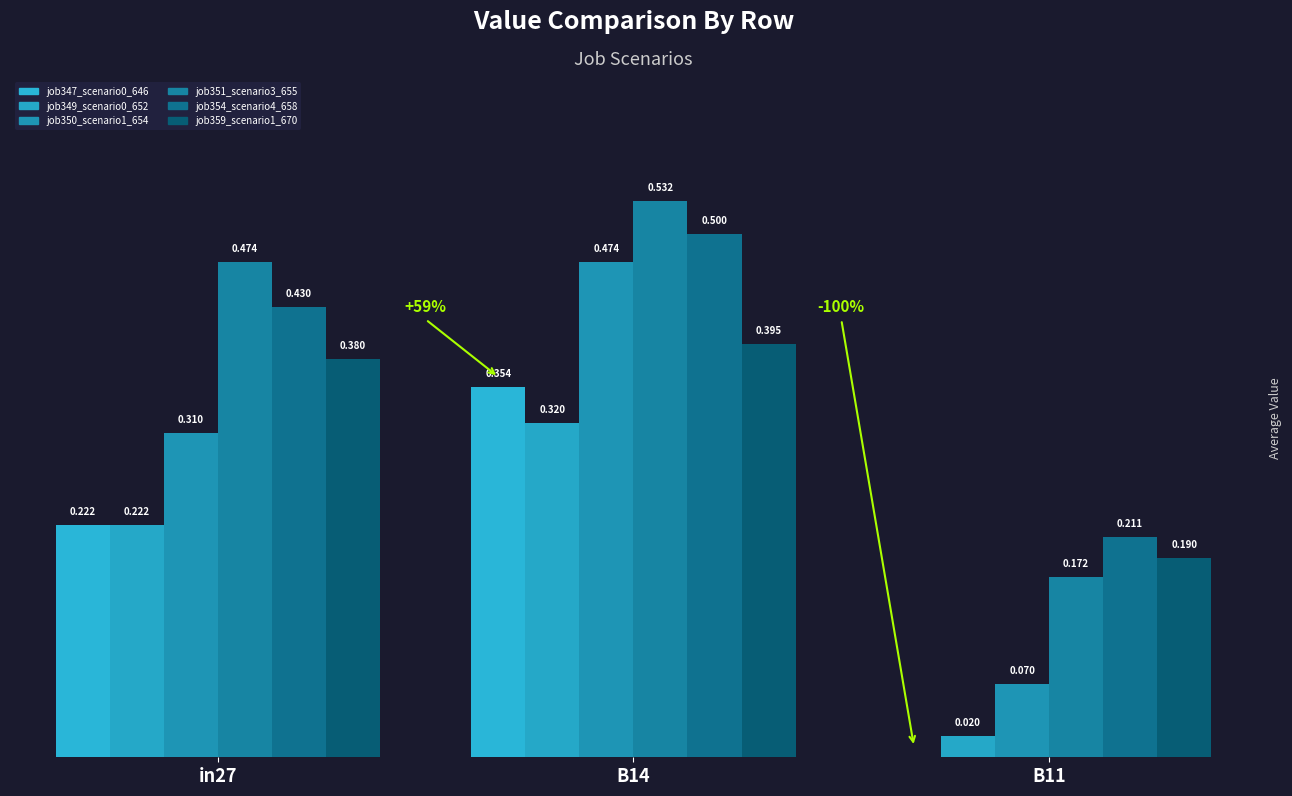

Rank the series at B11 from highest to lowest value.

job354_scenario4_658, job359_scenario1_670, job351_scenario3_655, job350_scenario1_654, job349_scenario0_652, job347_scenario0_646